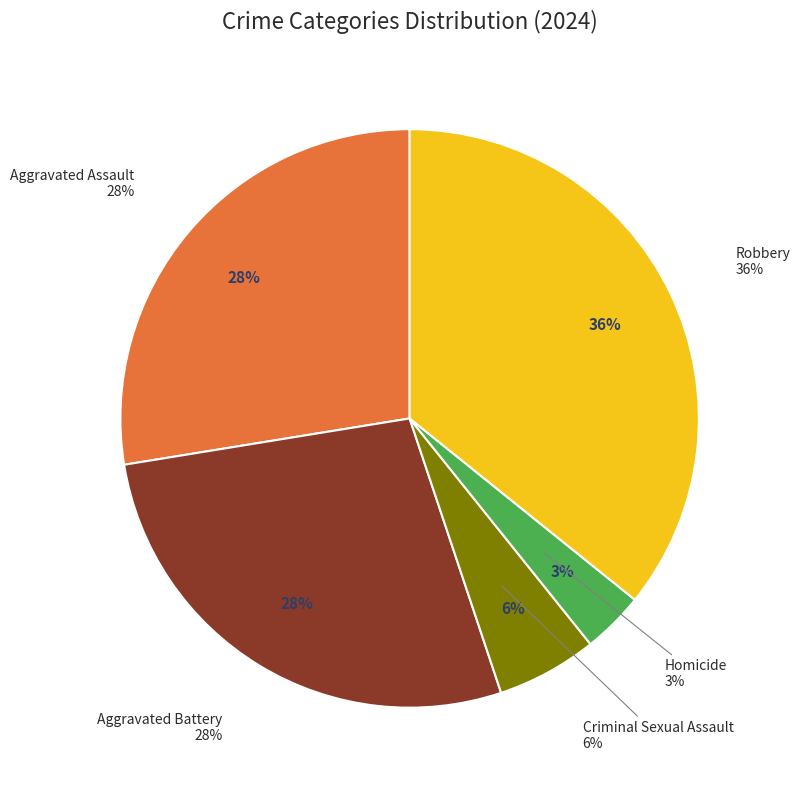

Rank the categories by value from lowest to highest.

Homicide, Criminal Sexual Assault, Aggravated Assault, Aggravated Battery, Robbery